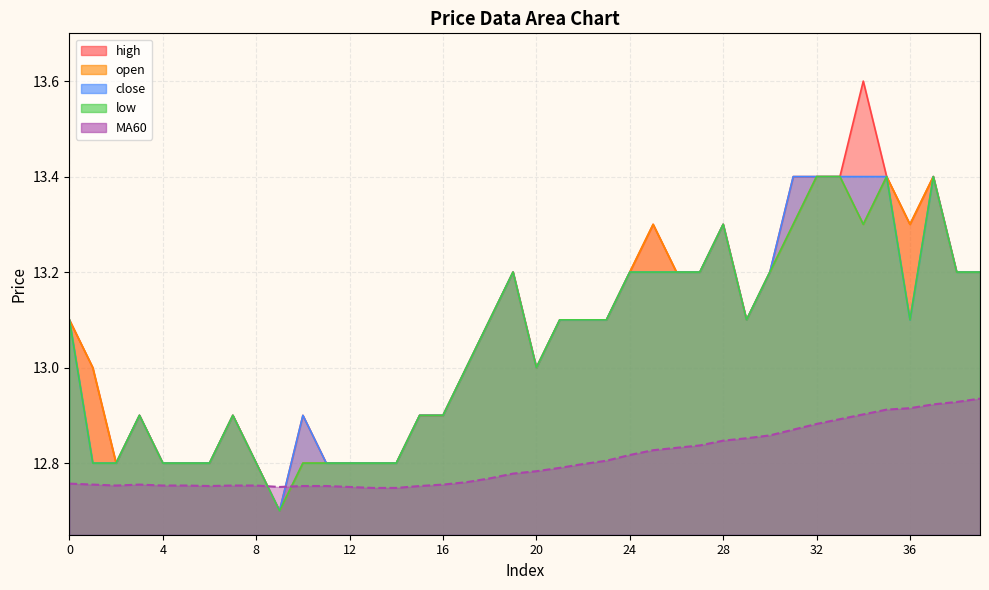

What is the value of the open point at the 37th from the left?

13.3